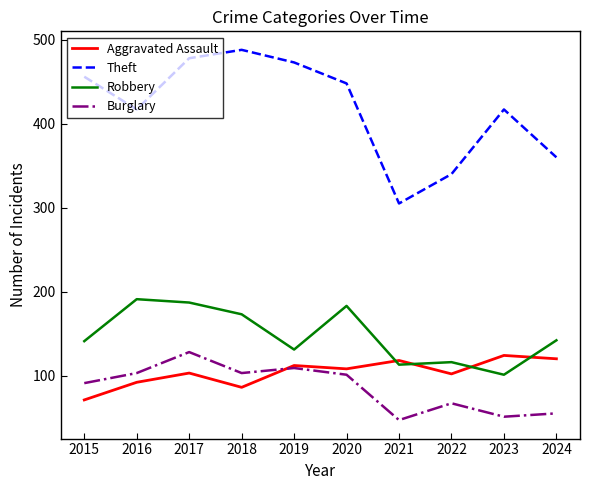

True or false: Burglary and Theft cross at least once.

False